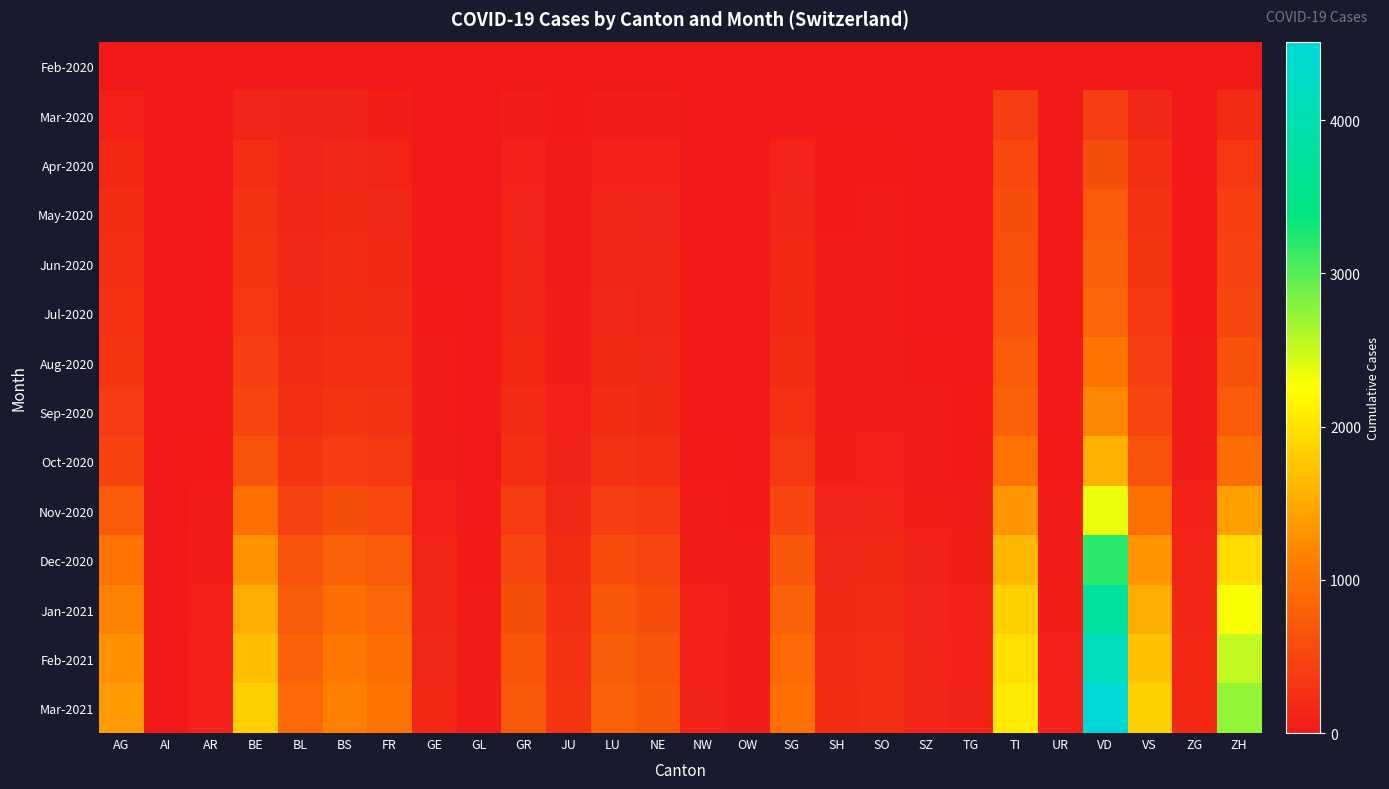

What is the spread (max minus min) of values at JU?

301